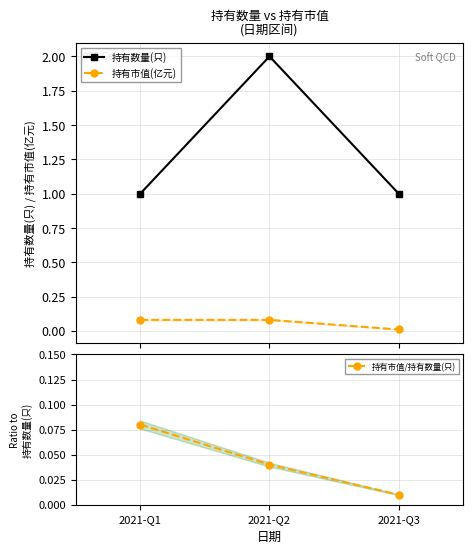

Which series has the largest range (max minus min)?

持有数量(只)